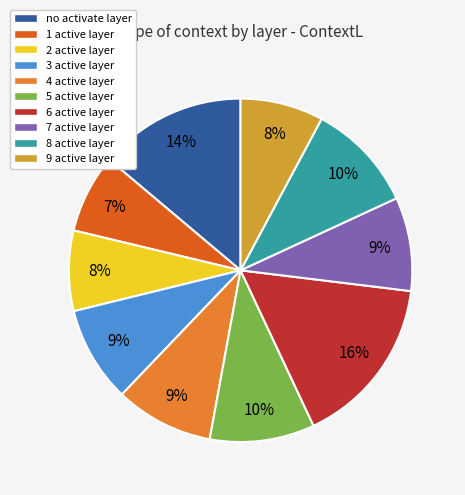

True or false: 2 active layer accounts for 8% of the total.

True